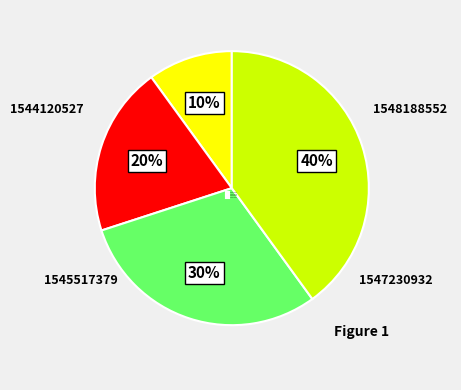

To the nearest percent, what portion does 1545517379 represent?

20%